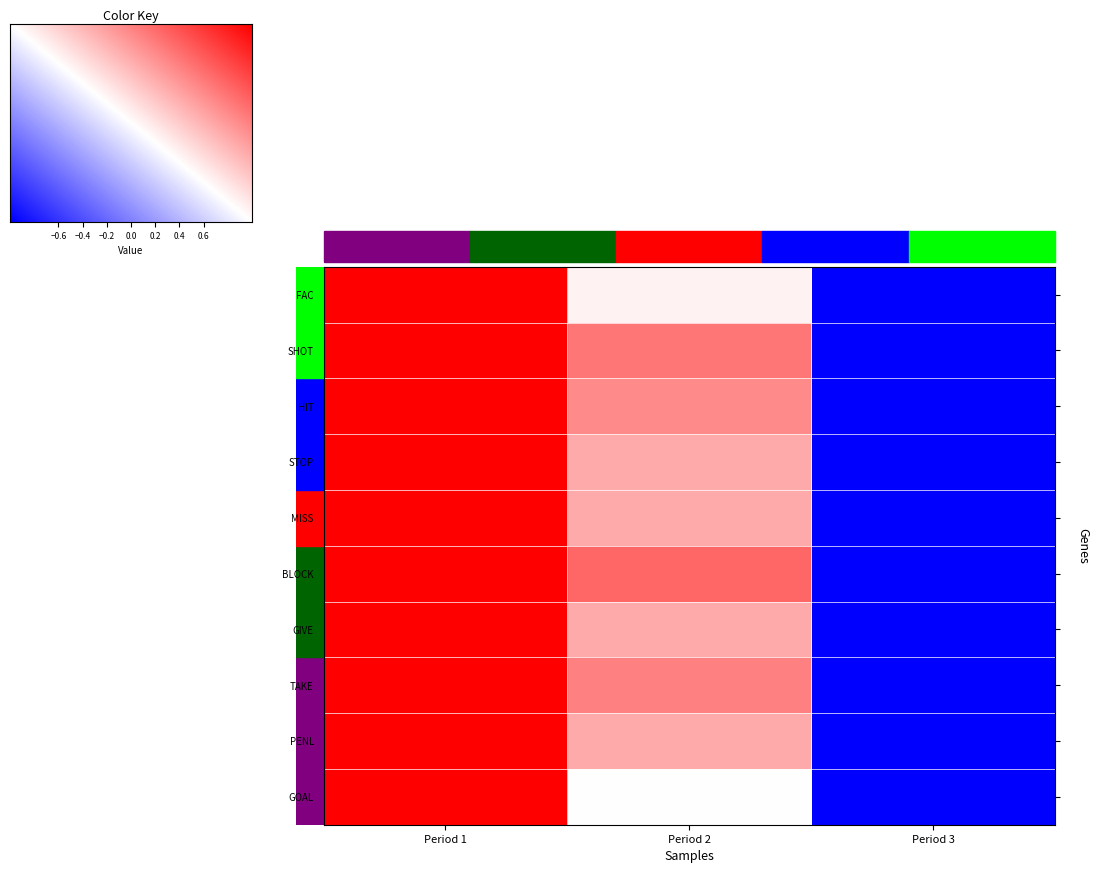

Which series has the widest spread of values?

FAC